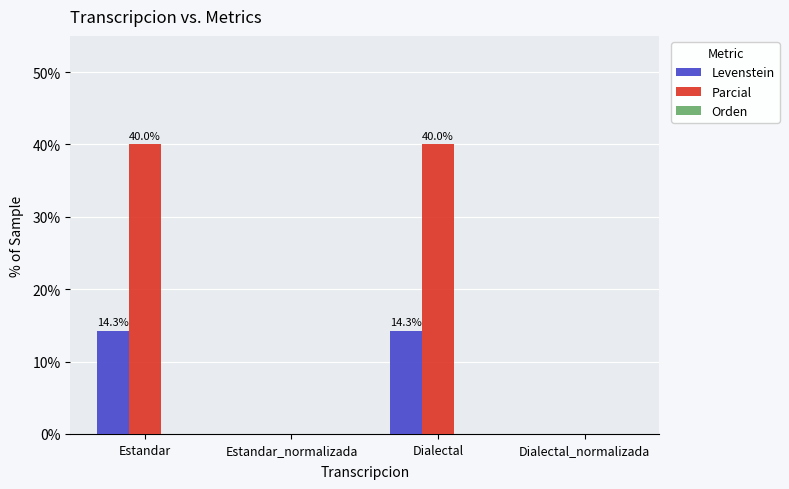

How many groups of bars are there?

4